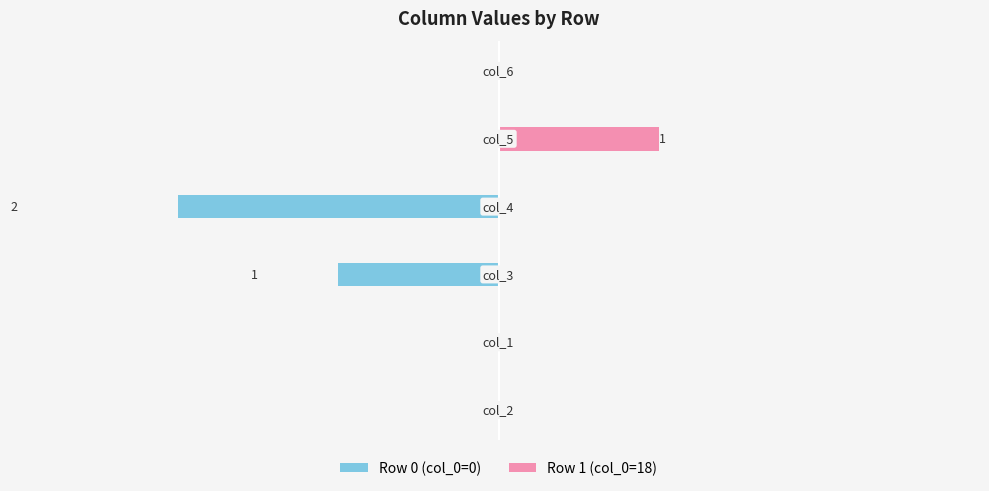

What position from the right is −3?

6